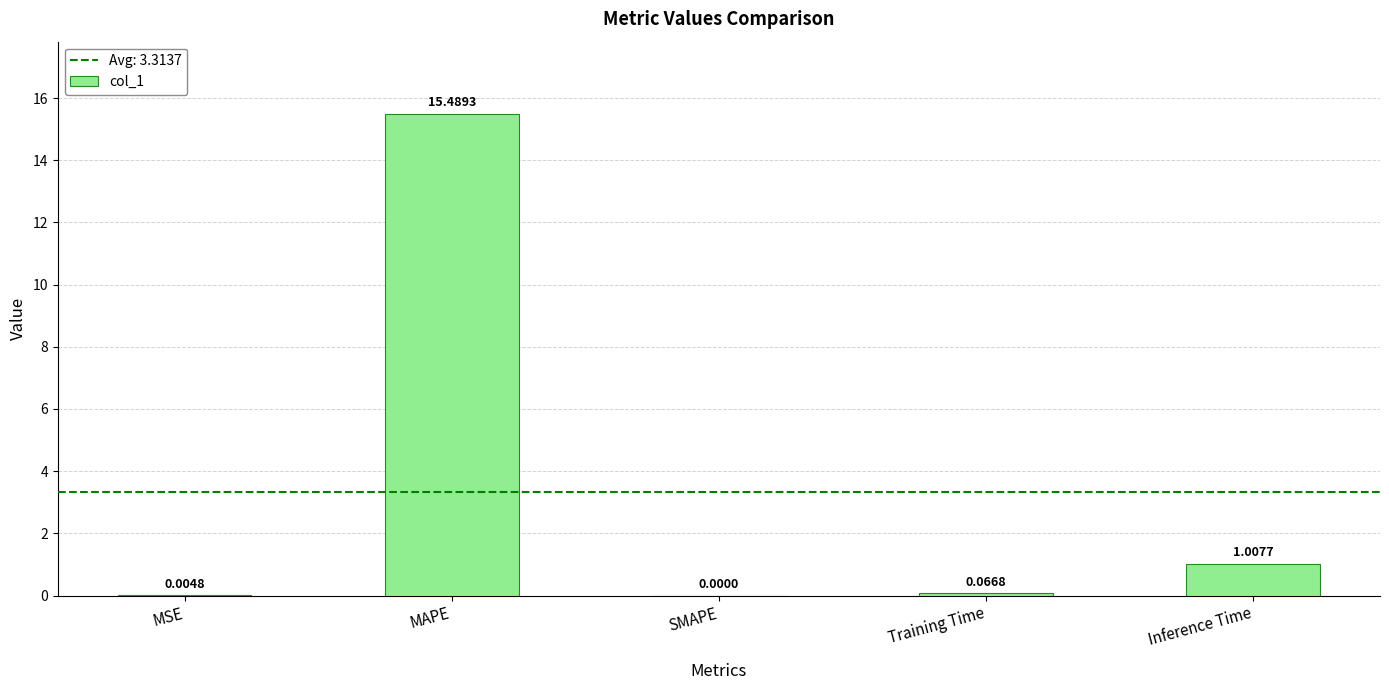

What is the sum of all values?

16.6